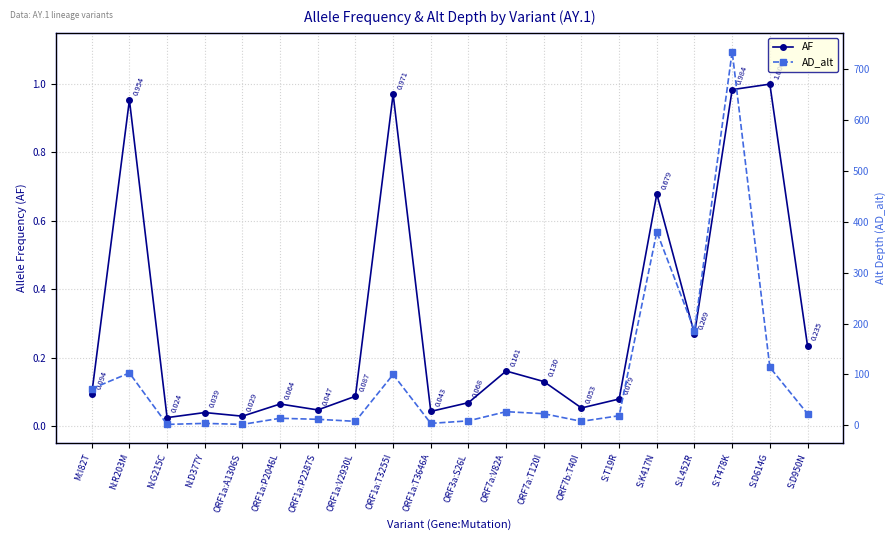

Count the number of data series in this chart.

2